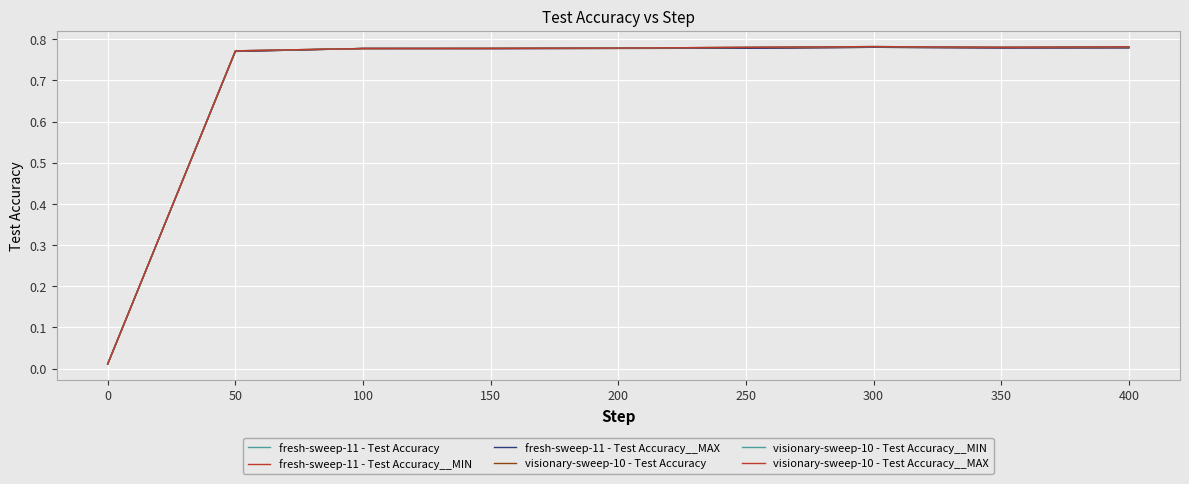

Which series has the largest total across all categories?

visionary-sweep-10 - Test Accuracy